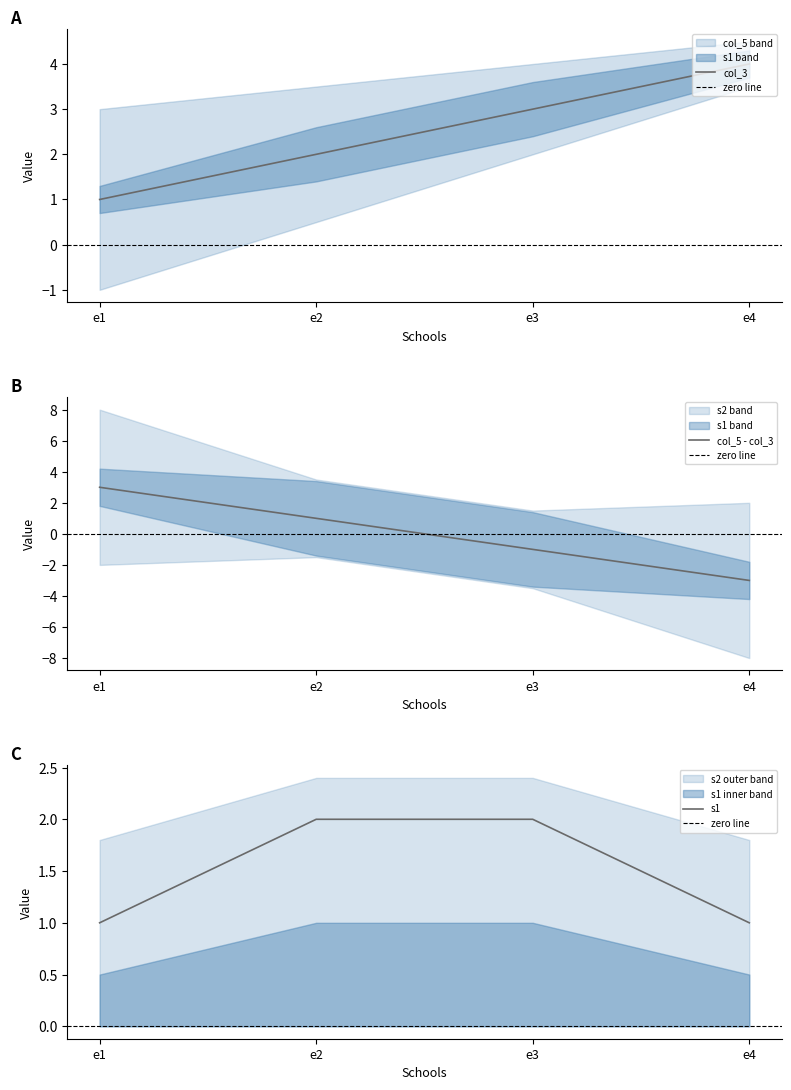

What is the spread (max minus min) of values at e3?

4